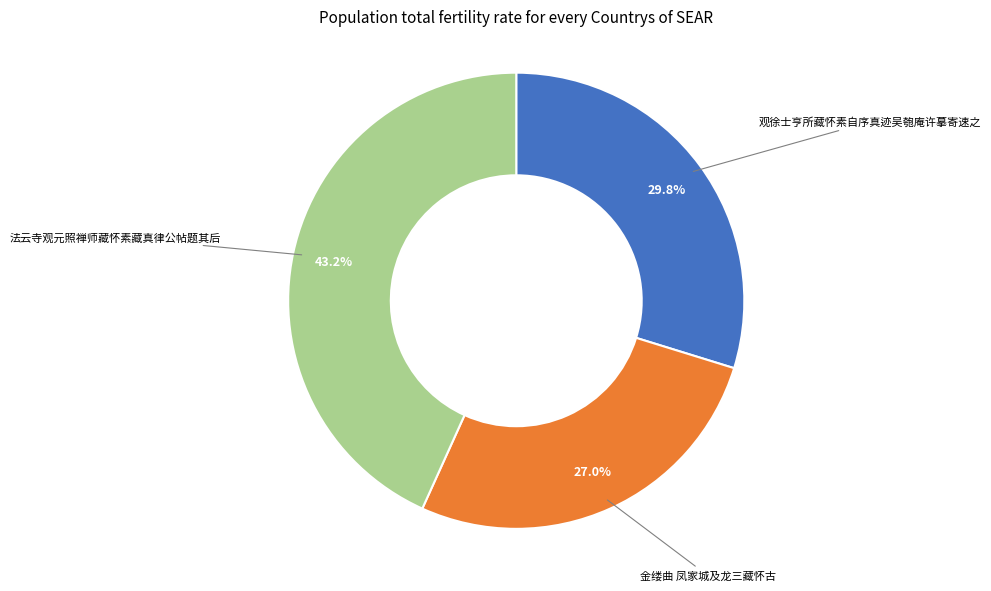

True or false: 法云寺观元照禅师藏怀素藏真律公帖题其后 accounts for 30% of the total.

False